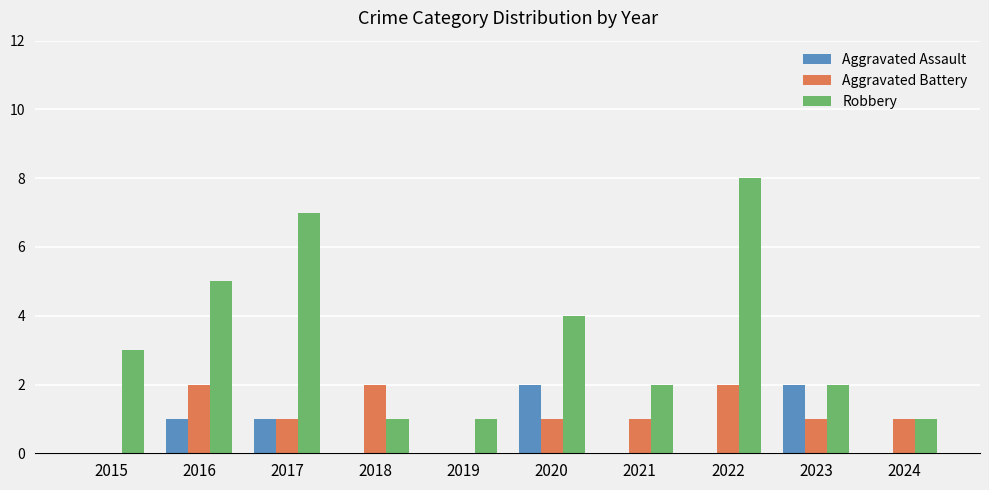

The Aggravated Battery series shows 1 at 2020. True or false?

True